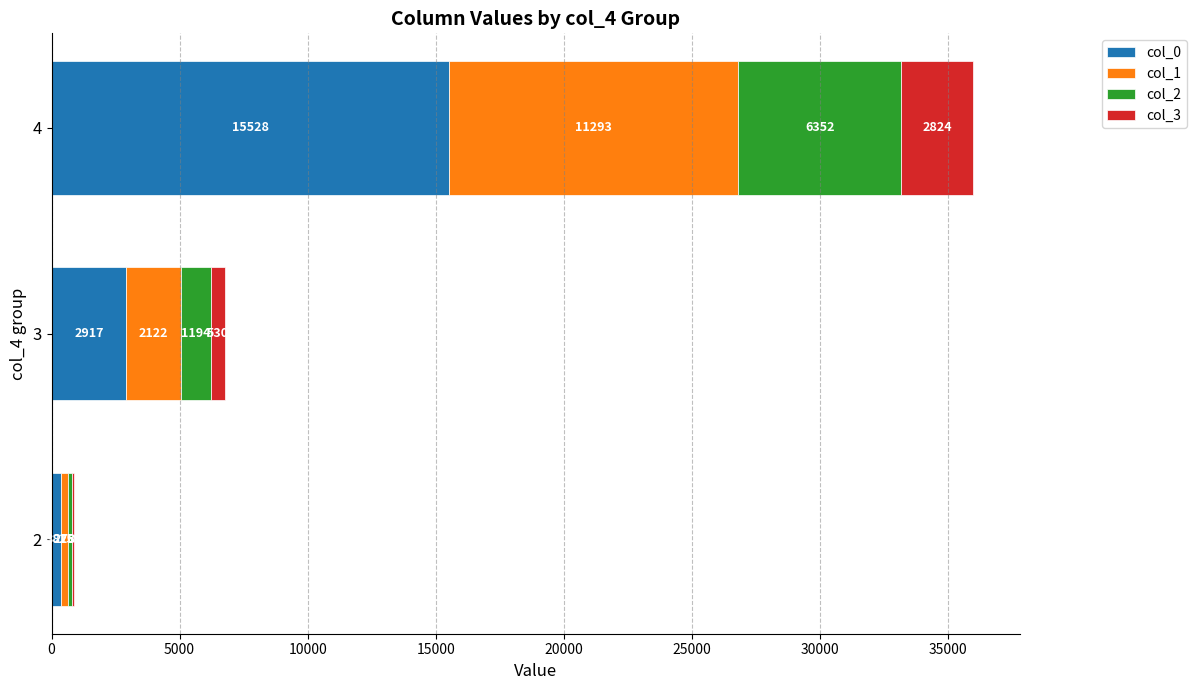

What is the total value across all series at 4?

35997